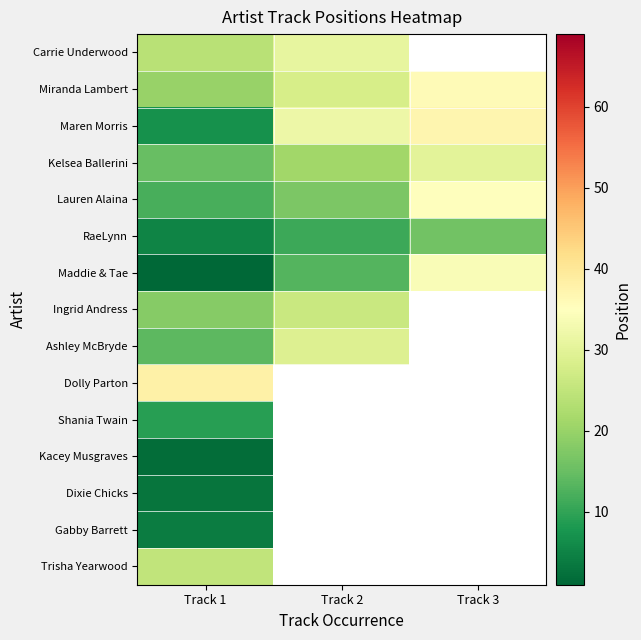

Where is RaeLynn nearest to the value 10?

Track 2